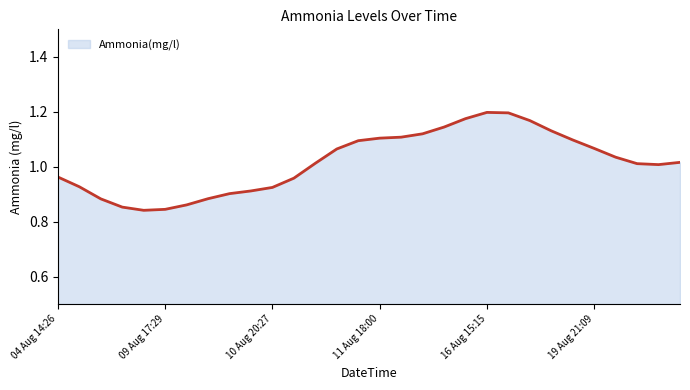

What is the sum of all values?

30.5